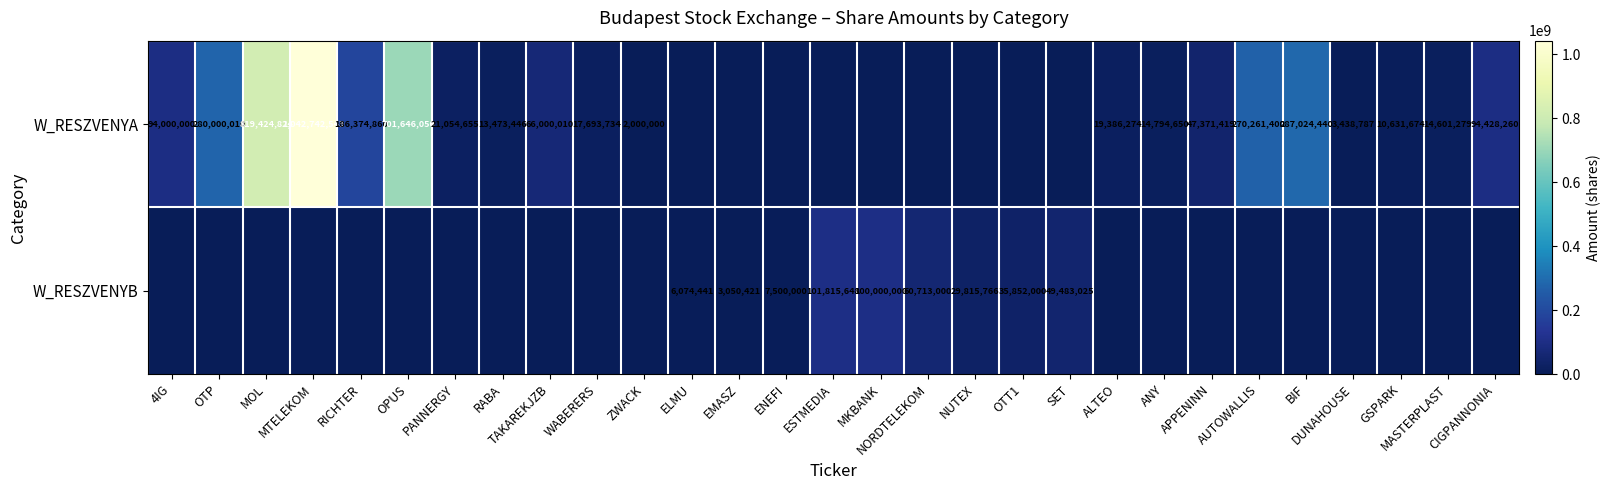

What is the average value of the W_RESZVENYA series?

138149942